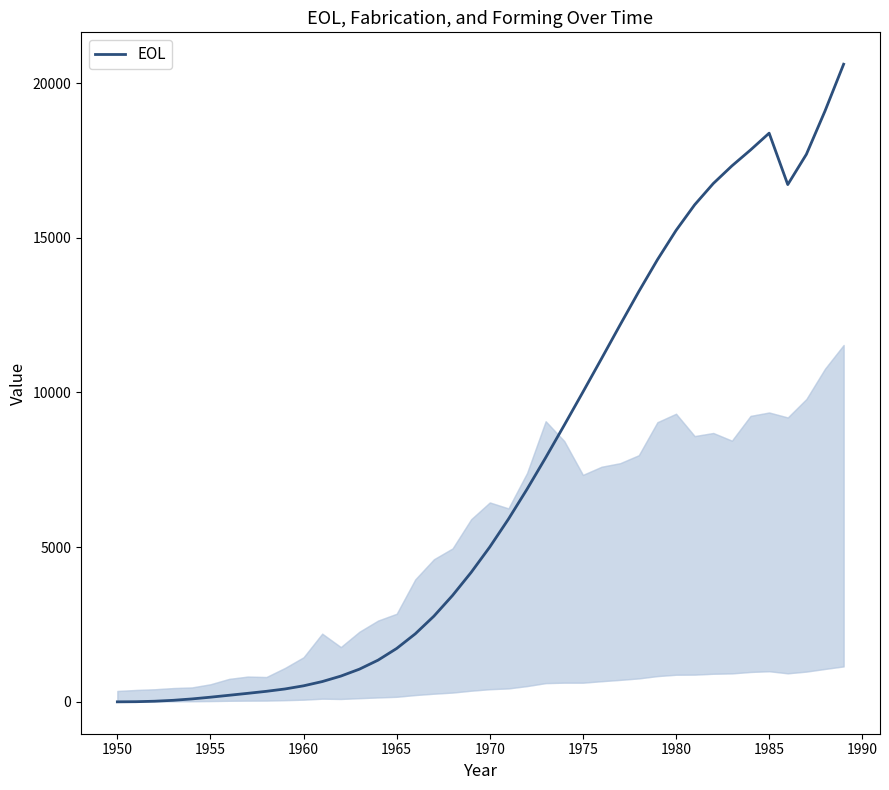

What is the greatest value displayed?

20610.6